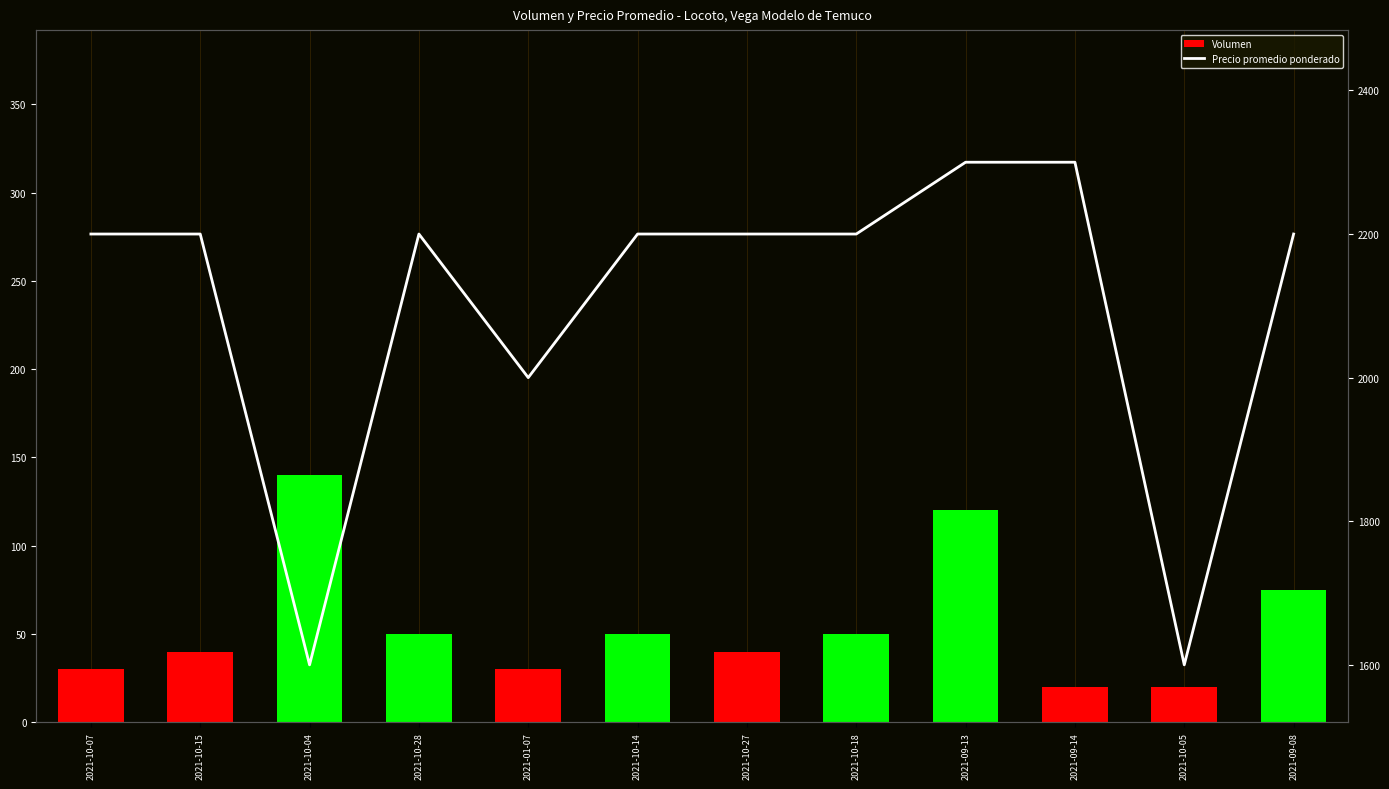

What is the label of the 10th bar from the right?

2021-10-04